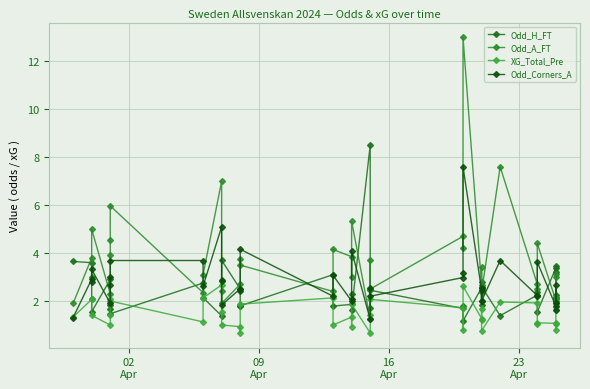

Reading right to left, transcribe all the data shown in this chart.

Odd_H_FT: 3.2	2.1	2.3	3.4	3.4	1.6	2.4	2.2	1.4	2.6	1.9	2.8	2.5	1.2	1.8	1.7	2.5	1.7	8.5	1.6	2.3	1.9	1.8	3.1	1.8	1.8	2.5	3.7	2.9	1.4	2.1	2.8	1.5	1.7	1.9	2.9	1.6	2.1	3.6	3.6
Odd_A_FT: 2.2	3.1	3.0	2.1	2.0	4.4	2.5	2.7	7.6	2.4	3.4	2.4	2.6	13.0	4.2	4.7	2.5	3.7	1.2	5.3	3.0	3.9	4.2	2.4	3.5	3.8	2.7	1.9	2.4	7.0	3.1	2.4	6.0	4.5	3.9	2.3	5.0	3.0	3.8	1.9
XG_Total_Pre: 1.7	1.6	1.0	0.8	1.1	1.1	1.1	1.9	2.0	0.8	1.7	1.2	1.3	2.6	0.8	1.7	2.1	1.4	0.7	1.9	0.9	1.3	1.0	2.1	1.9	0.7	0.9	1.0	1.5	2.7	2.1	1.1	2.0	2.1	1.4	1.0	1.4	2.1	2.1	1.3
Odd_Corners_A: 1.9	2.7	1.9	1.6	1.8	3.6	2.2	2.2	3.7	2.0	2.5	2.0	2.5	7.6	3.2	3.0	2.2	2.5	1.2	4.1	2.1	2.0	3.1	2.2	4.2	2.4	2.5	1.8	2.8	5.1	2.6	3.7	3.7	3.0	2.7	1.9	3.3	2.8	2.9	1.3